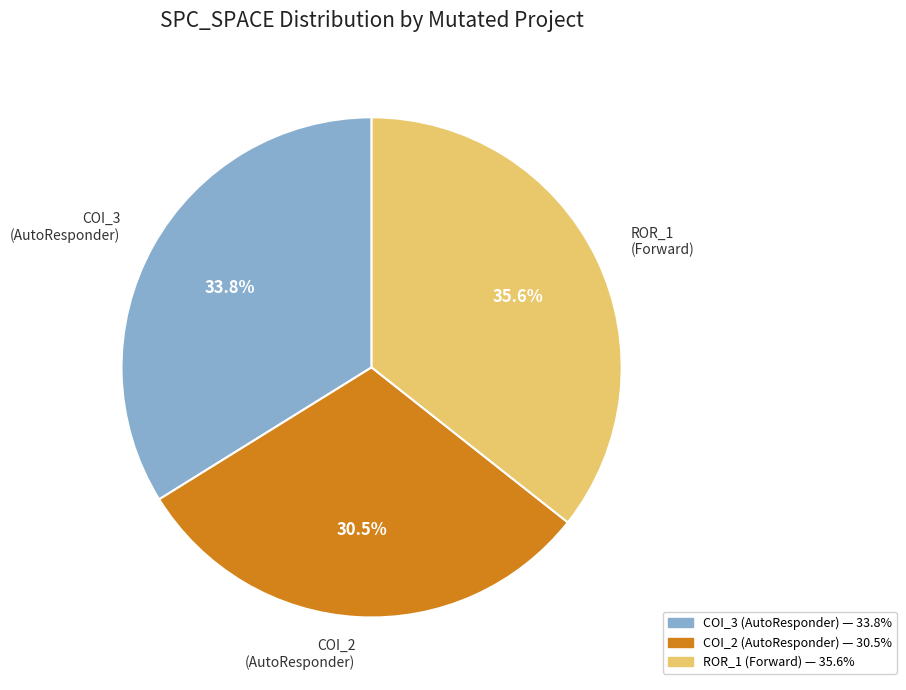

Between ROR_1 (Forward) and COI_3 (AutoResponder), which is larger?

ROR_1 (Forward)